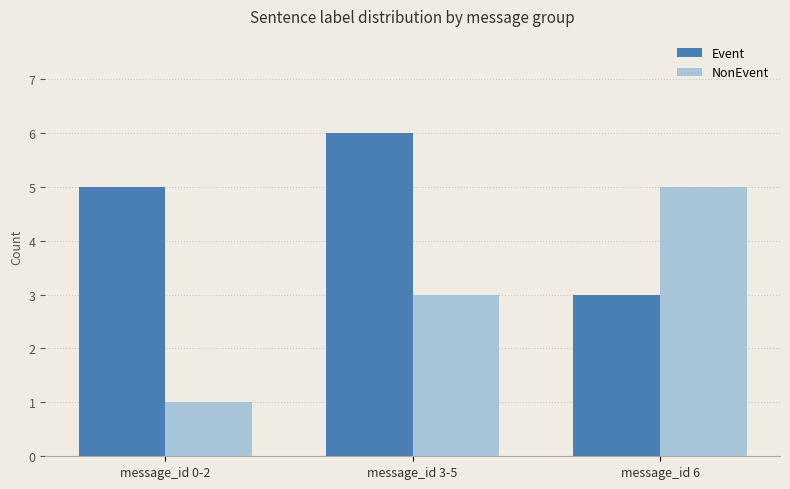

What is the label of the 1st bar from the right?

message_id 6